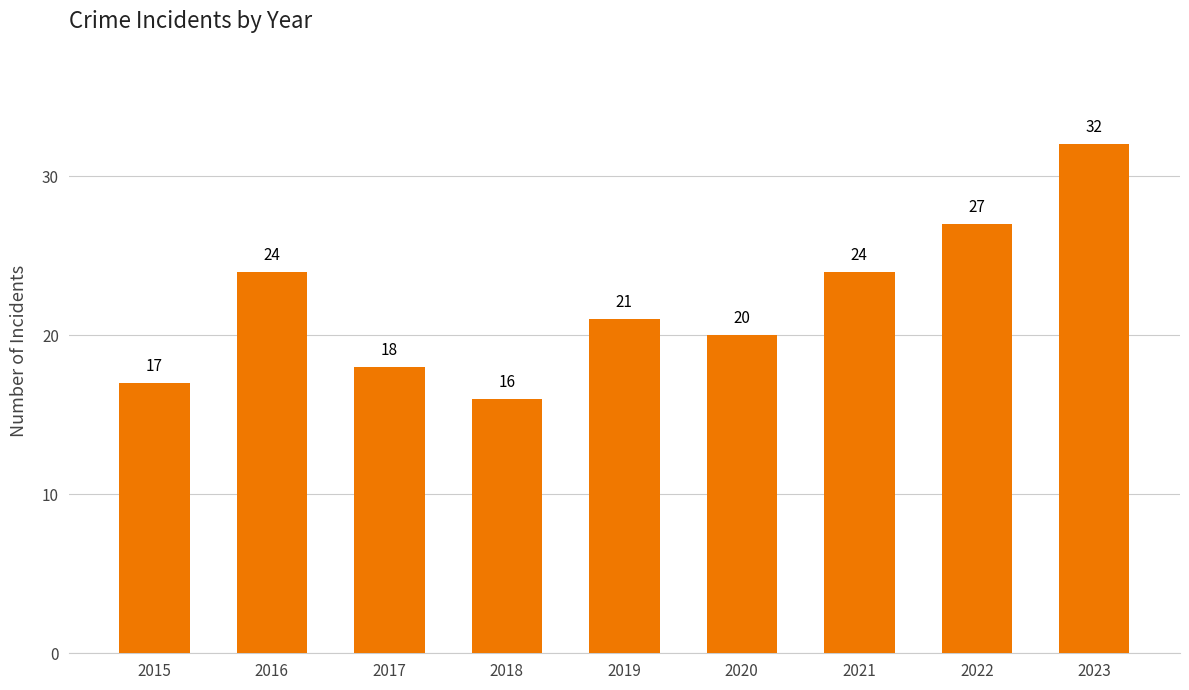

At which label does the data first exceed 21?

2016